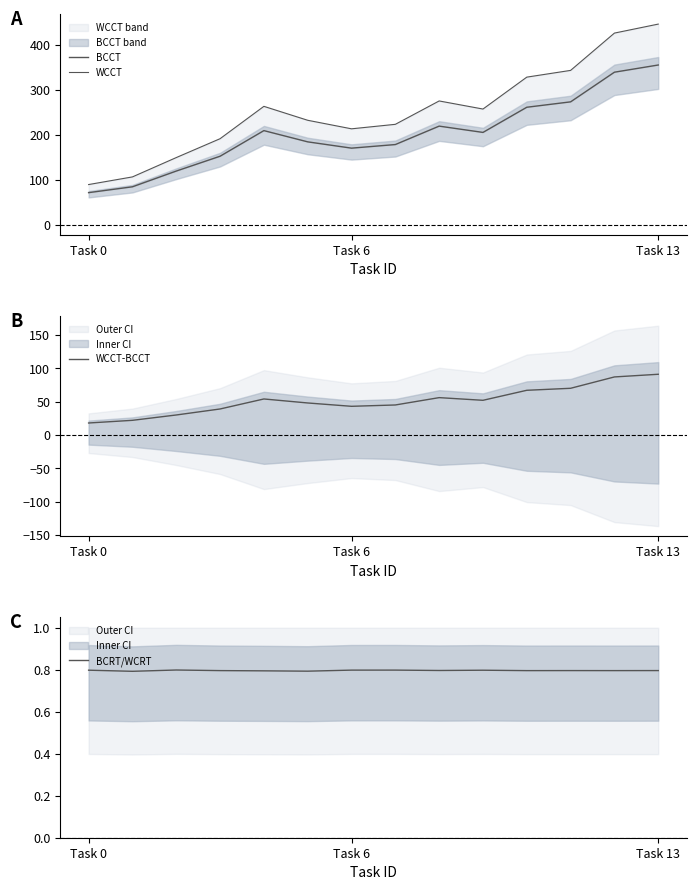

The value of BCRT/WCRT at Task 0 is 0.2. True or false?

False